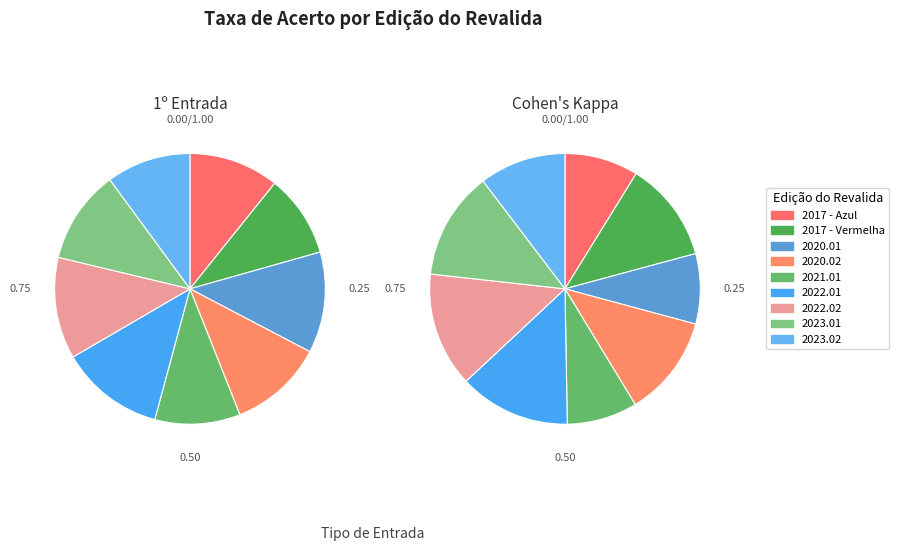

To the nearest percent, what is the combined percentage of 2017 - Azul and 2020.02?

22%